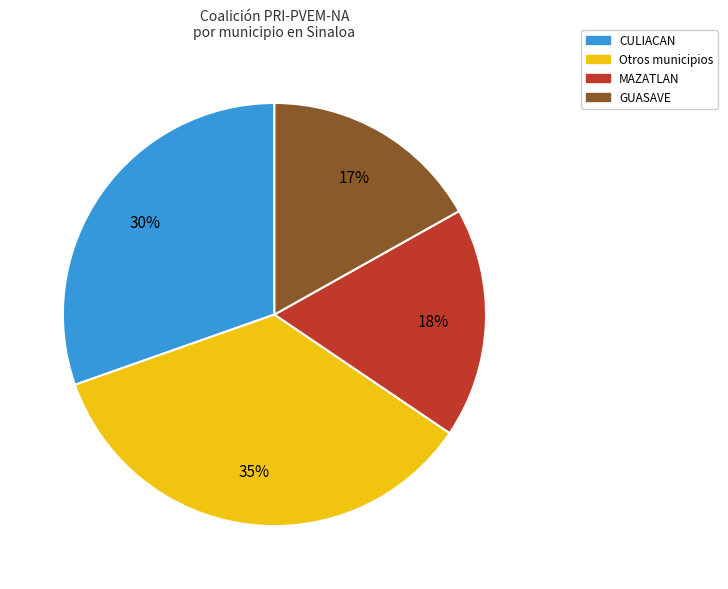

To the nearest percent, what is the average slice percentage?

25%